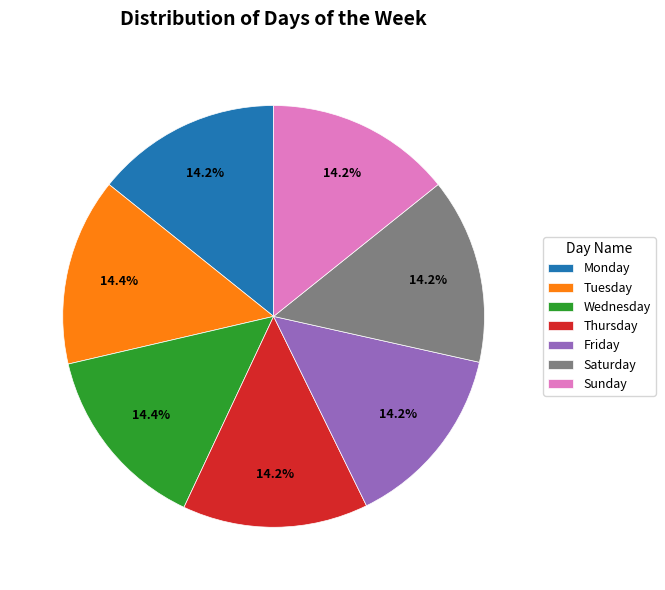

Does Sunday represent more than half of the total?

No